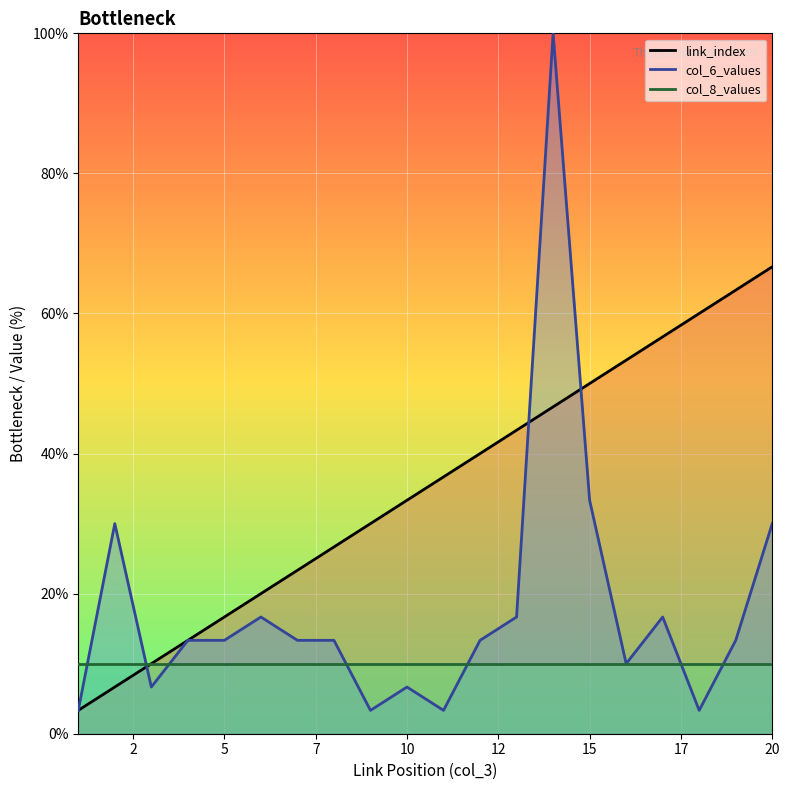

Rank the categories by link_index value from lowest to highest.

1, 2, 3, 4, 5, 6, 7, 8, 9, 10, 11, 12, 13, 14, 15, 16, 17, 18, 19, 20